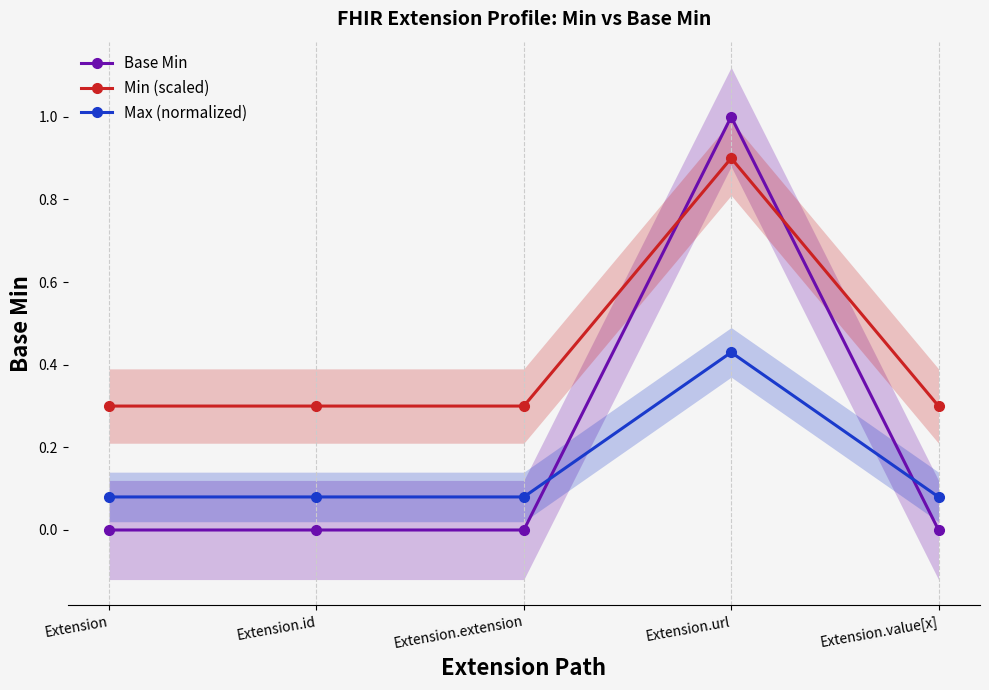

Between which two adjacent categories do Base Min and Max (normalized) first intersect?

Extension.extension and Extension.url